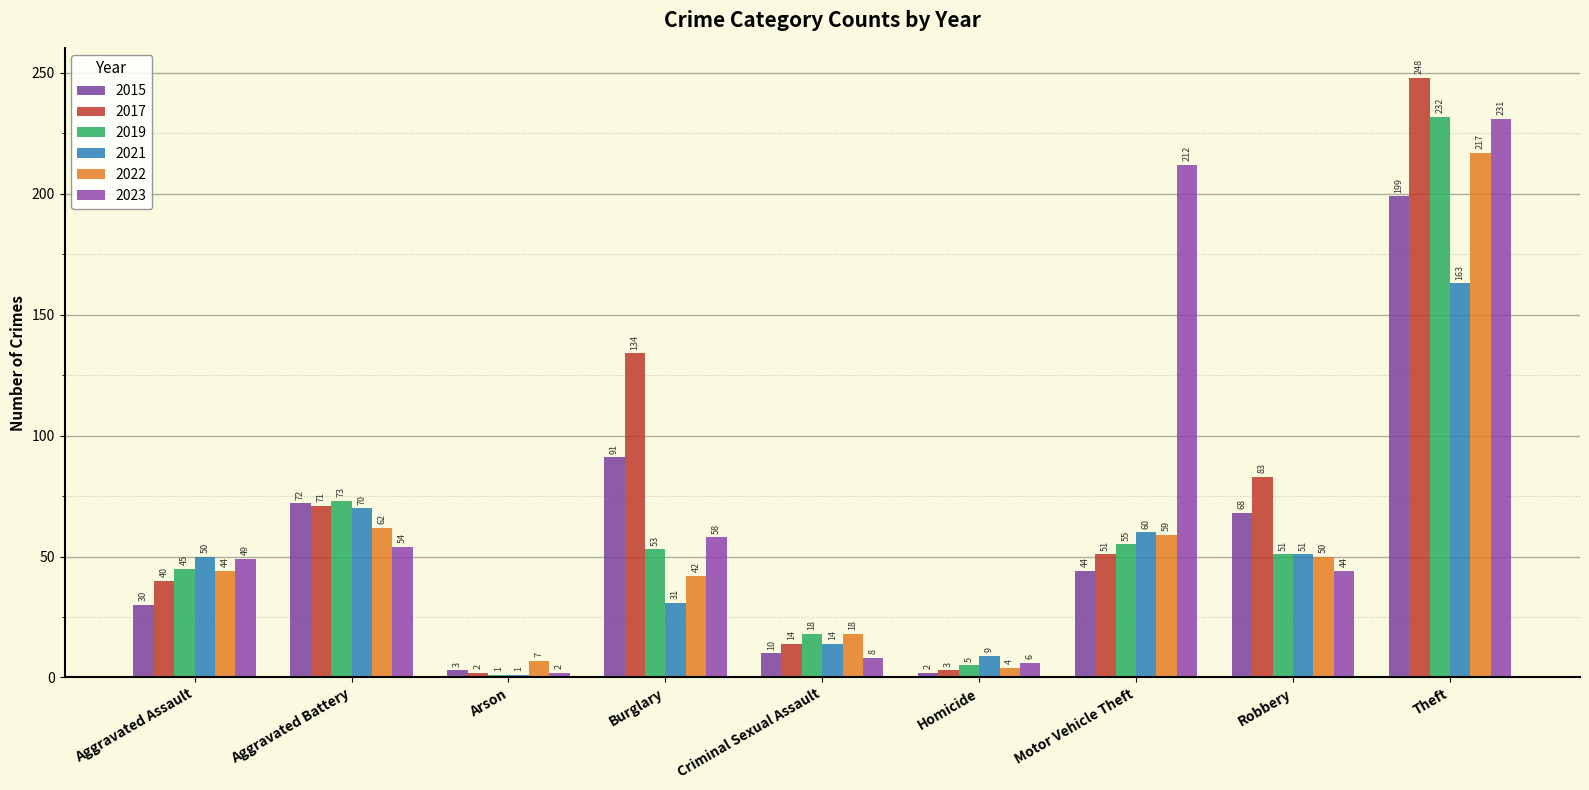

What is the label of the 7th bar from the left?

Motor Vehicle Theft